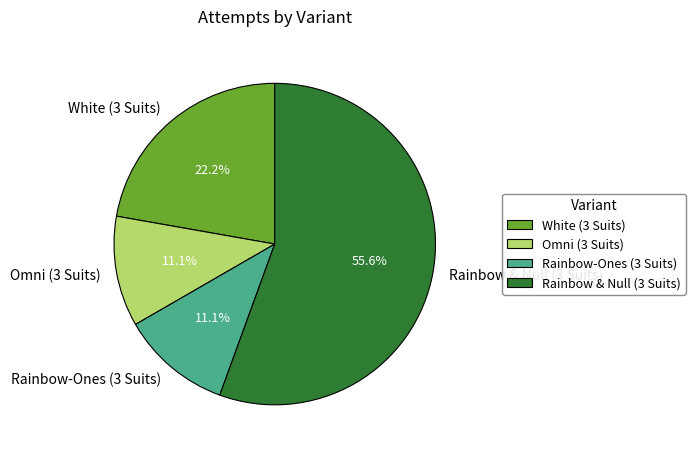

What portion of the pie excludes White (3 Suits)?

77.8%